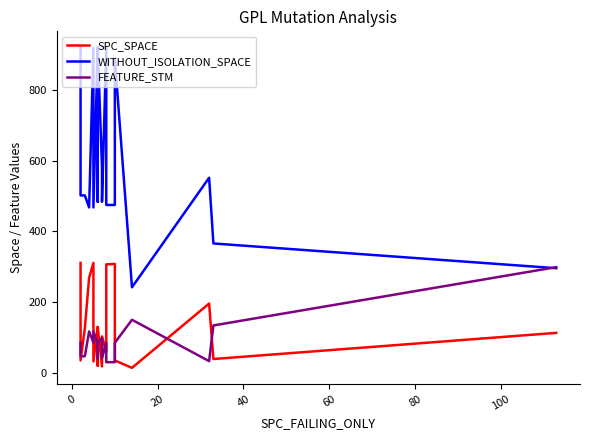

How many times do WITHOUT_ISOLATION_SPACE and FEATURE_STM cross each other?

1